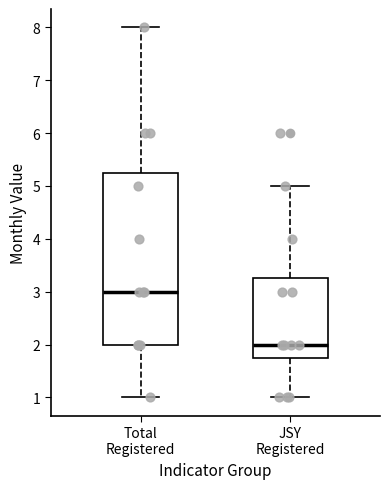

Where does the lower whisker of the box for JSY Registered end on the y-axis? The values are not printed on the chart, so give them approximately, as read against the axis.

1.0